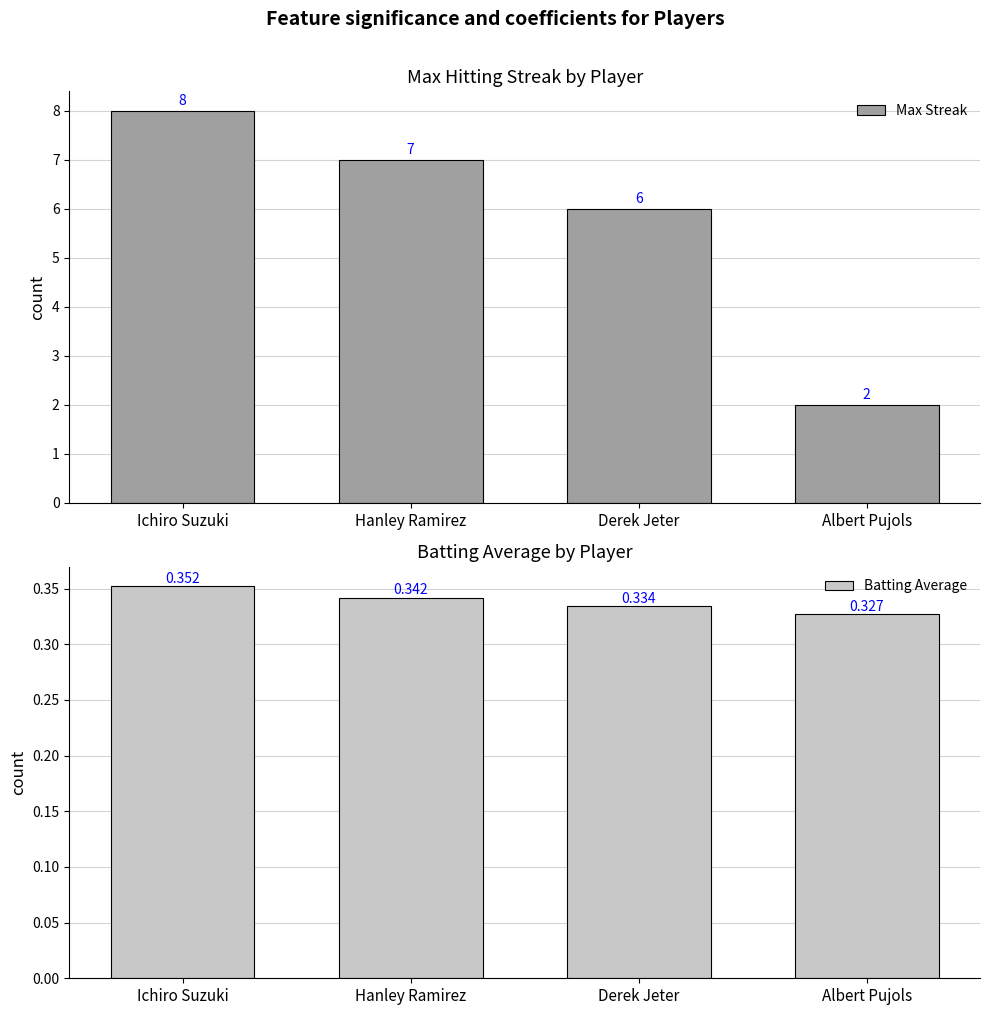

The Max Streak series shows 2.6 at Derek Jeter. True or false?

False